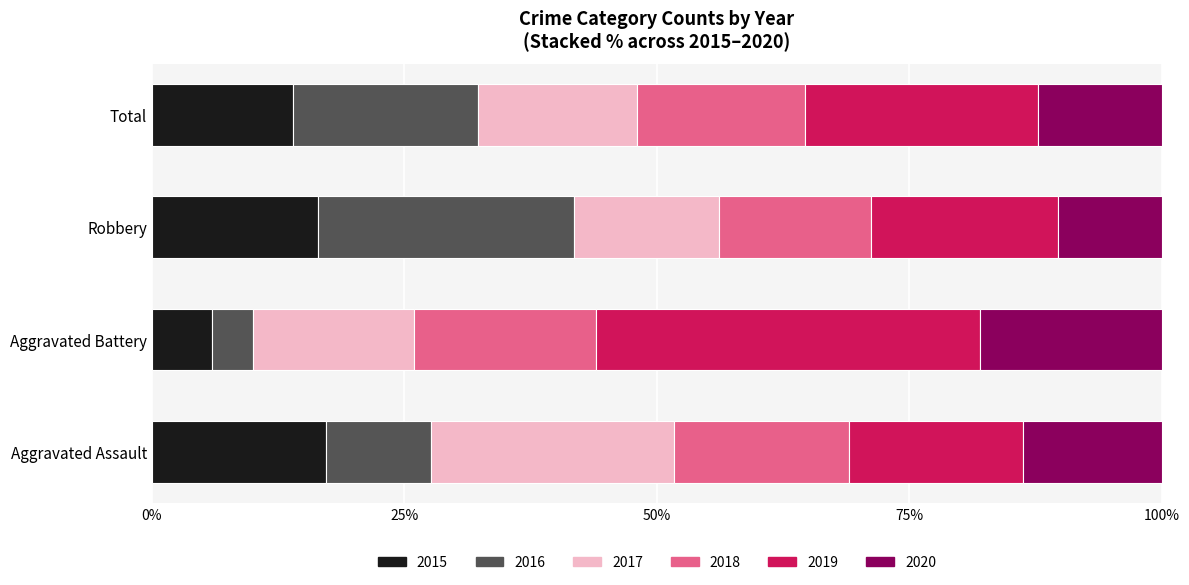

What are all the series names shown in the legend?

2015, 2016, 2017, 2018, 2019, 2020